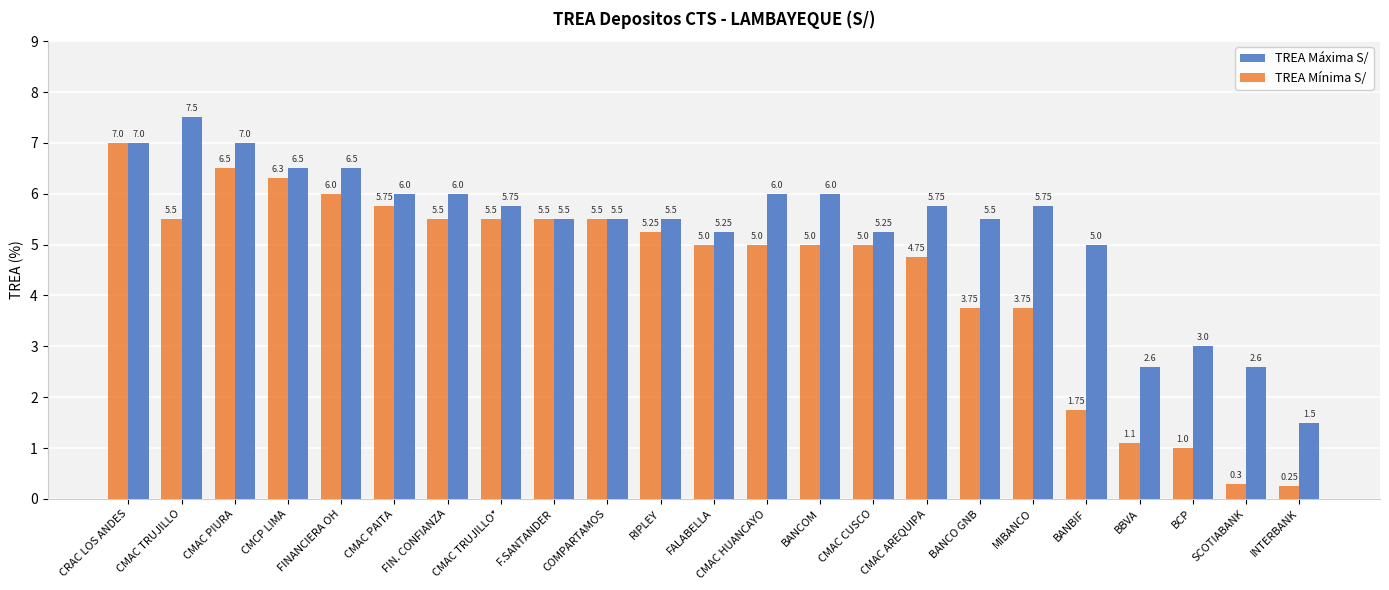

How many groups of bars are there?

23